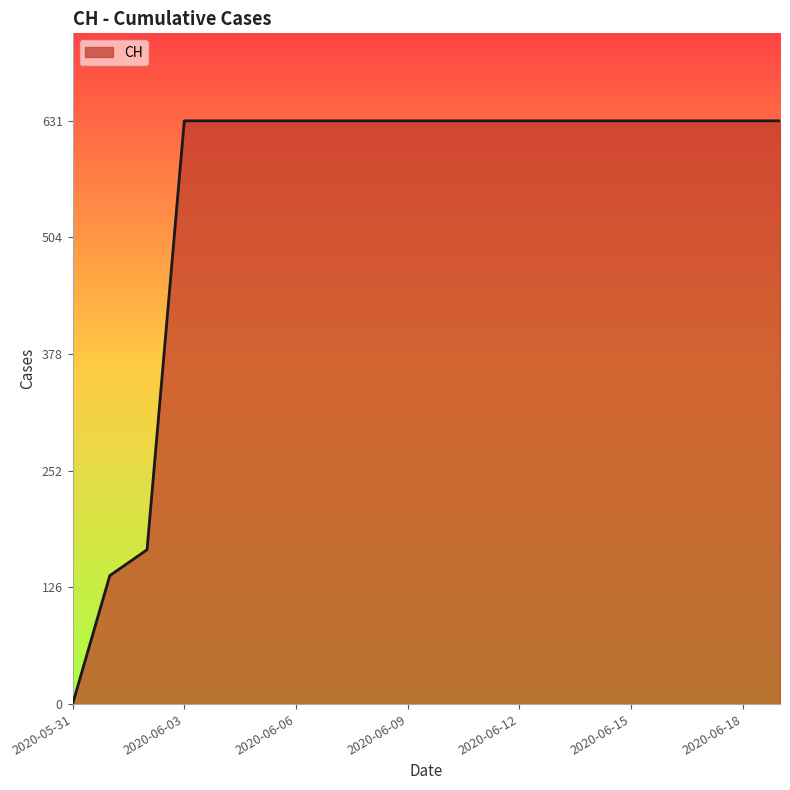

How many values are above zero?

19